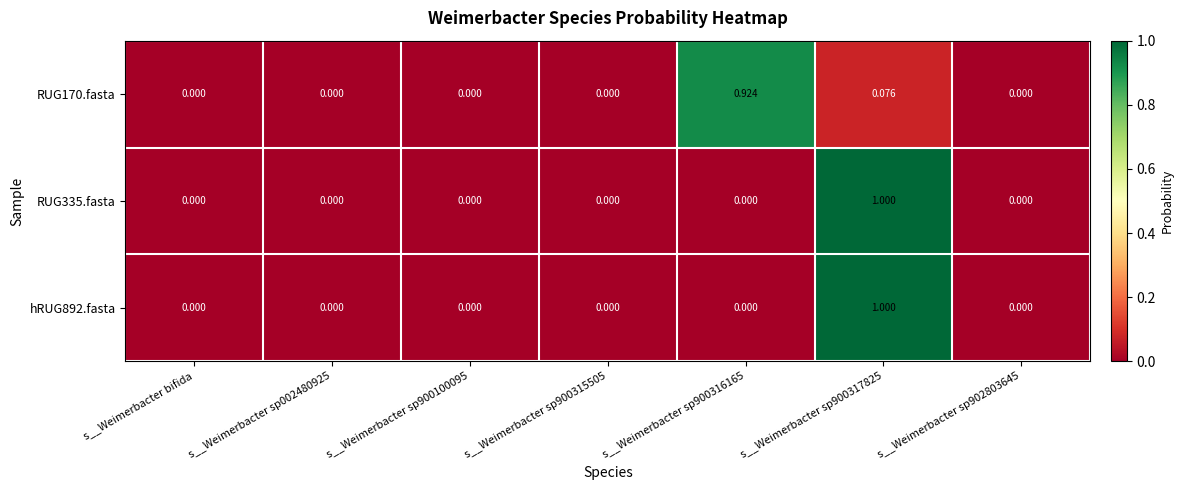

Is the value of RUG335.fasta at s__Weimerbacter sp902803645 greater than the value of hRUG892.fasta at s__Weimerbacter sp900317825?

No